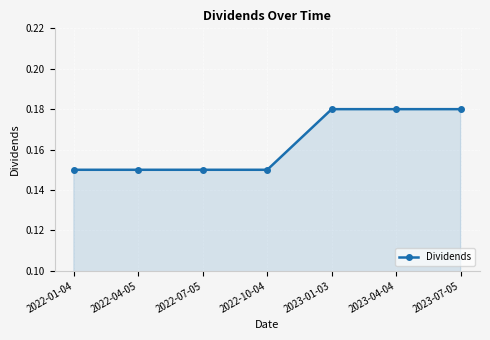

What position from the left is 2023-04-04?

6